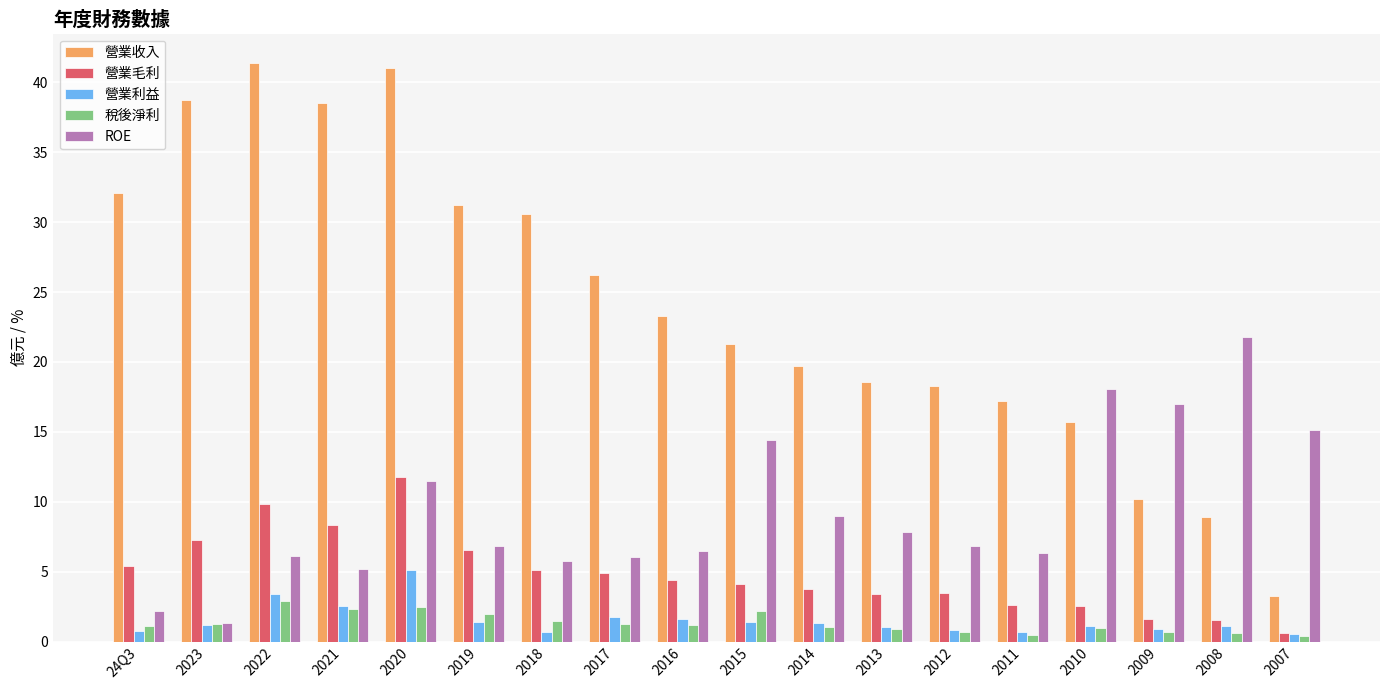

Which series has the largest total across all categories?

營業收入